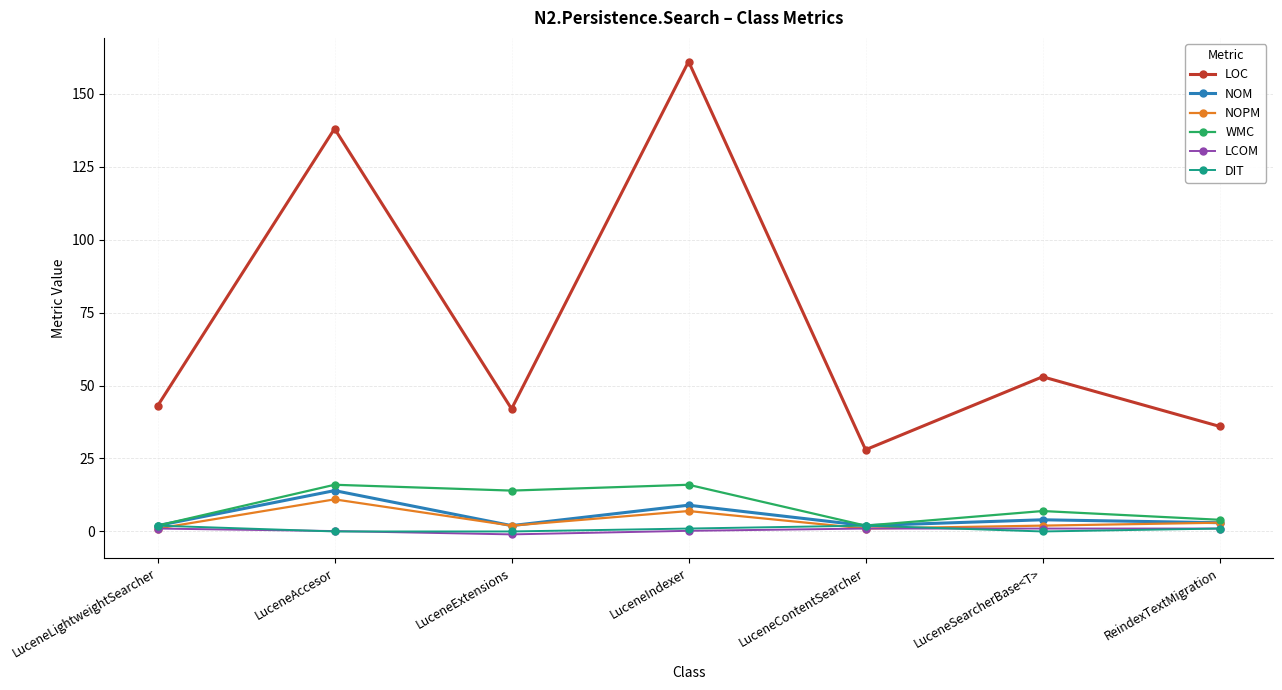

What is the value of the LCOM point at the 2nd from the left?

0.1